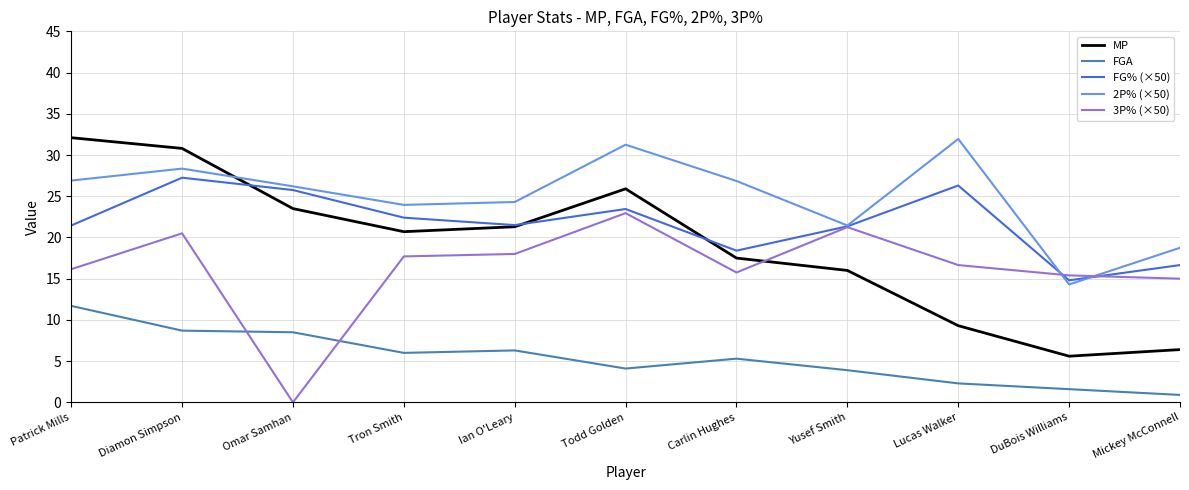

What is the sum of the 2P% (×50) values at Yusef Smith and Patrick Mills?

48.4